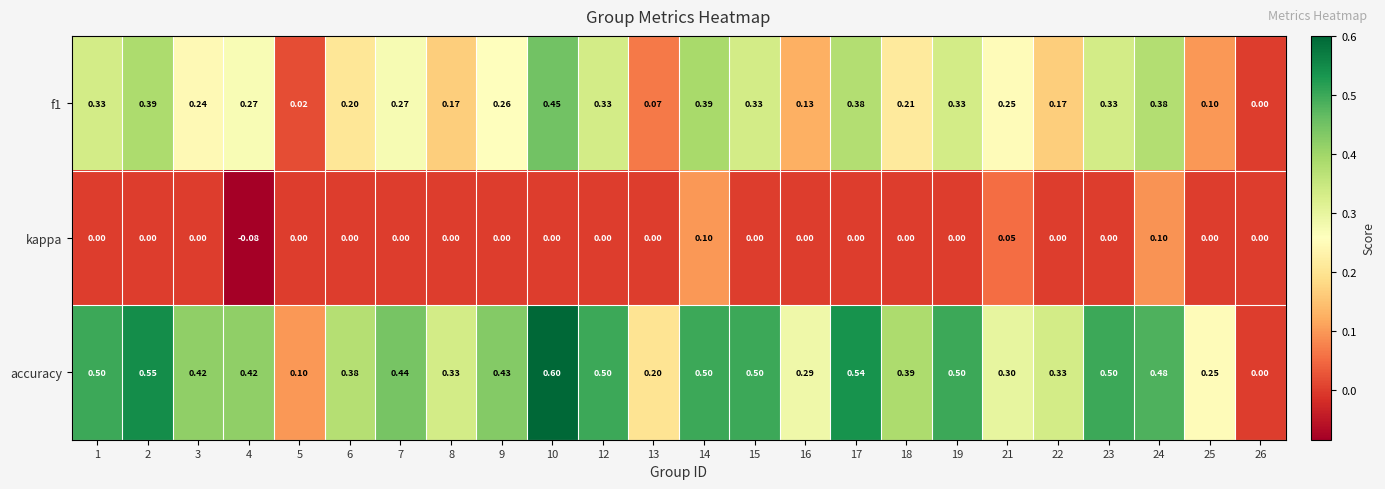

Which series changed the most between 17 and 24?

kappa